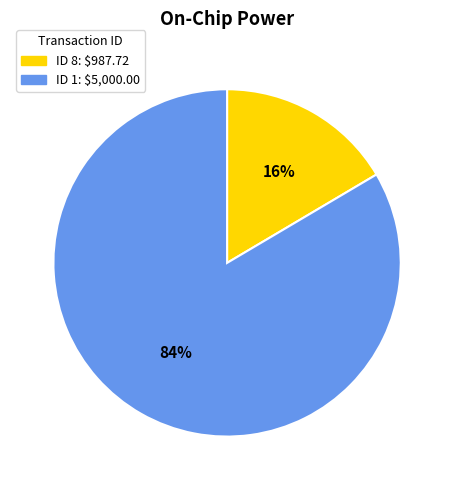

To the nearest percent, what is the average slice percentage?

50%